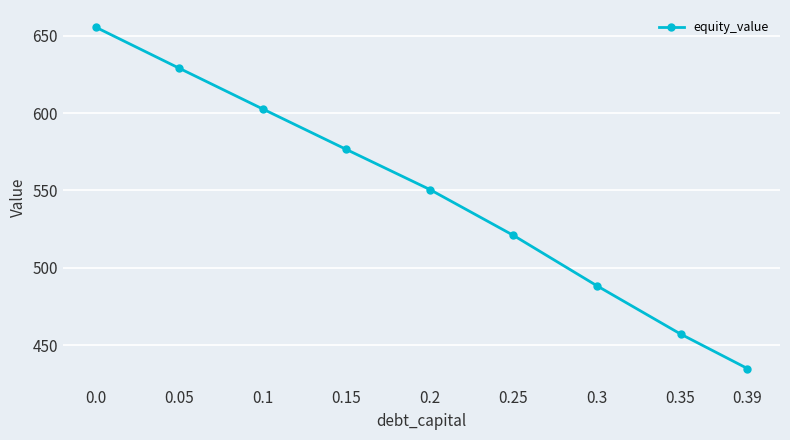

The value at 0.0 is 655.5. True or false?

True